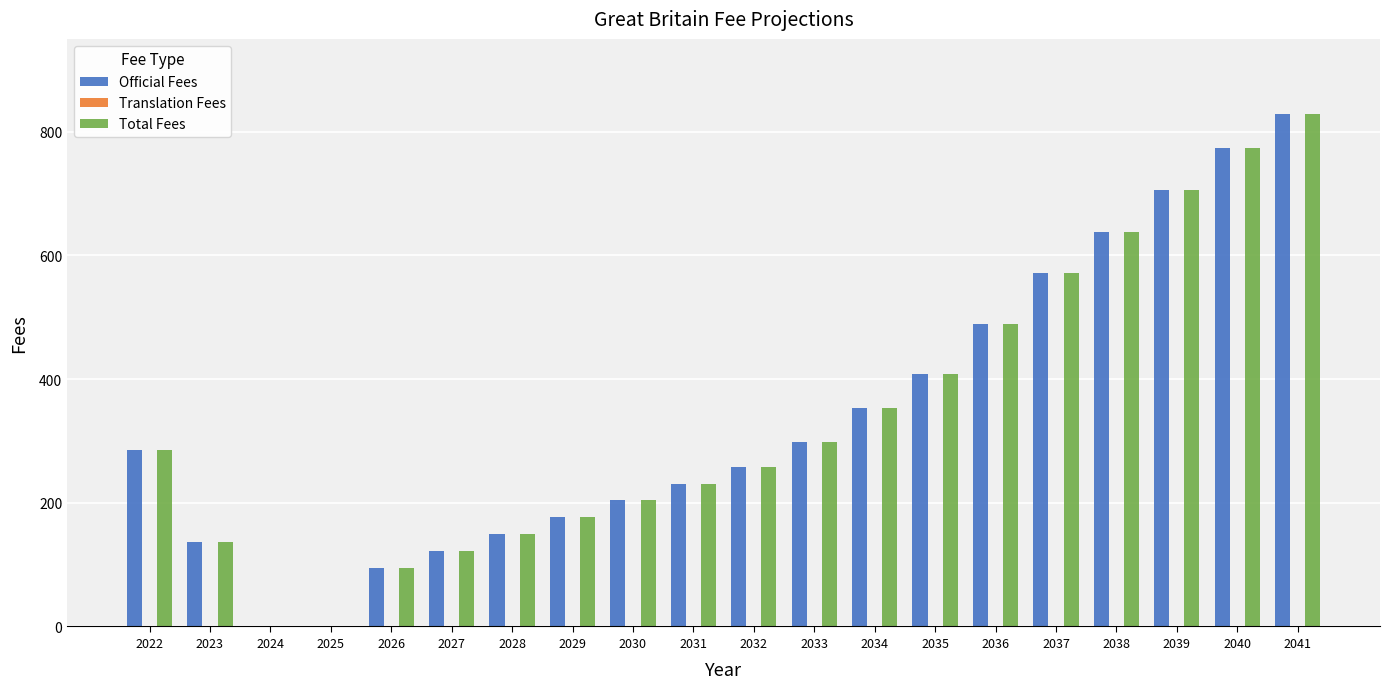

What is the sum of all Total Fees values?

6725